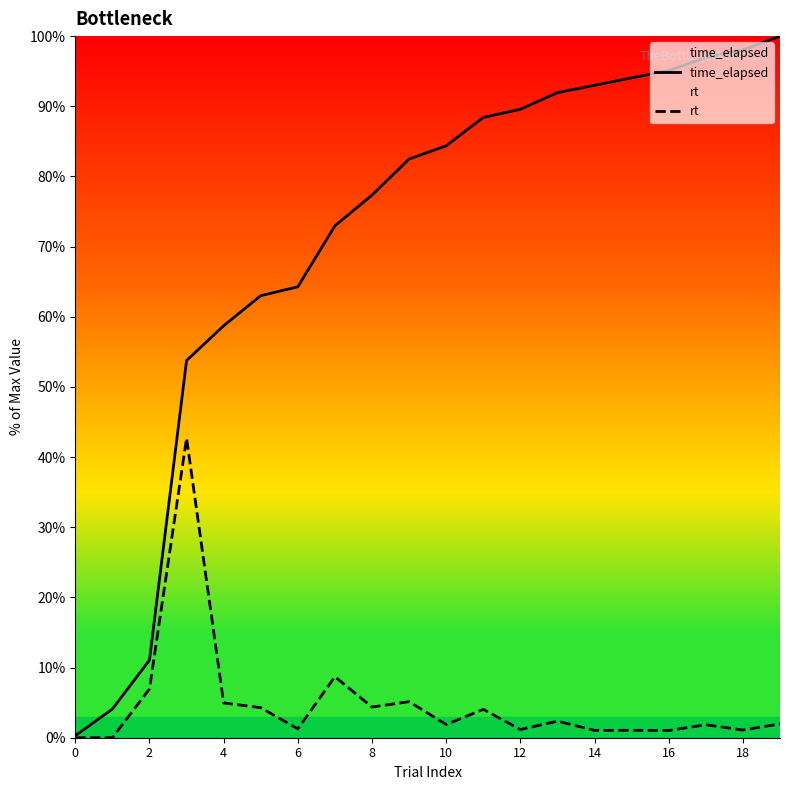

Is this an area chart (filled region under the line)?

No